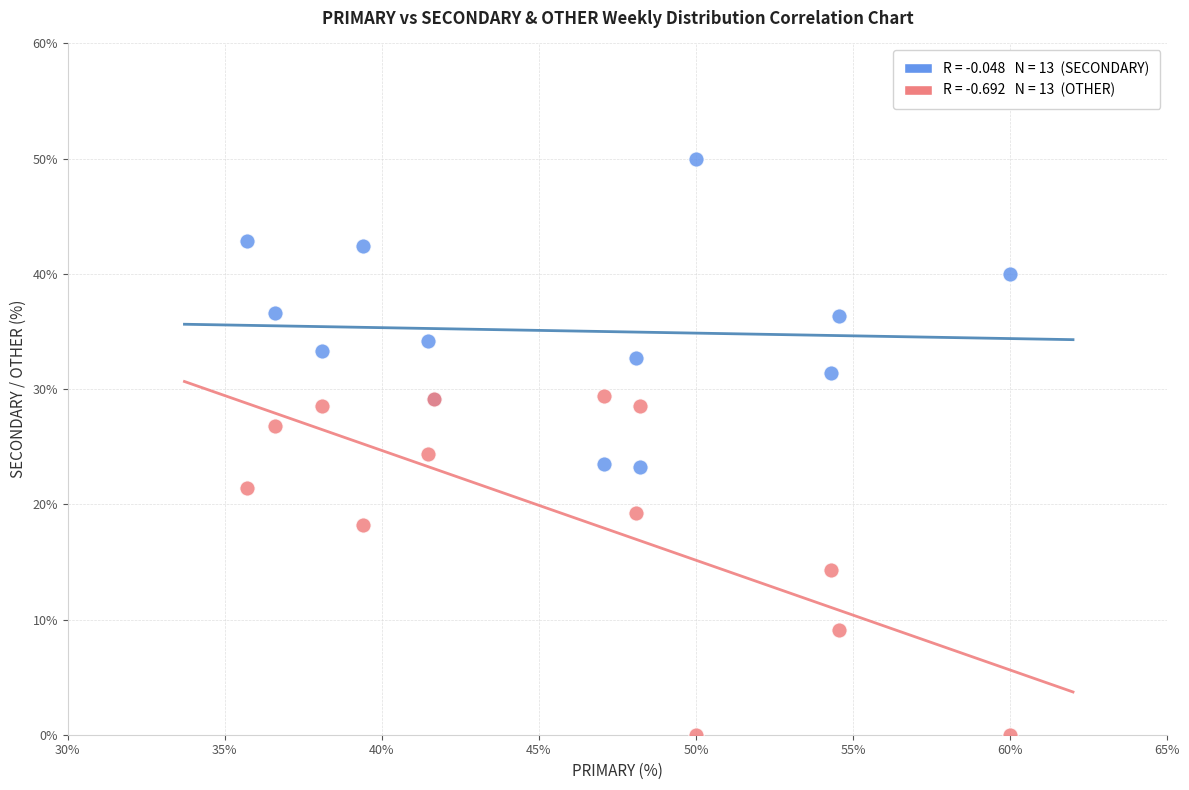

Across all series, what Y value is closest to 25?

24.4